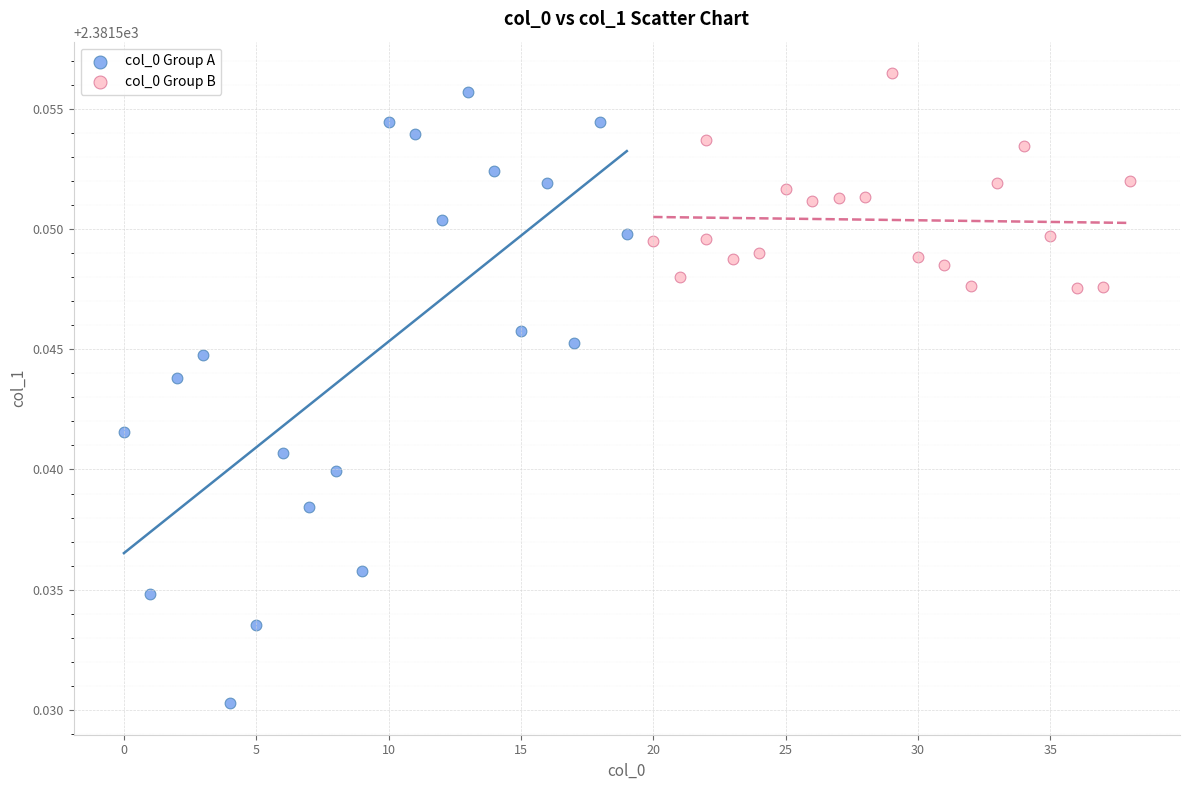

Which series has the widest spread of Y values?

col_0 Group A